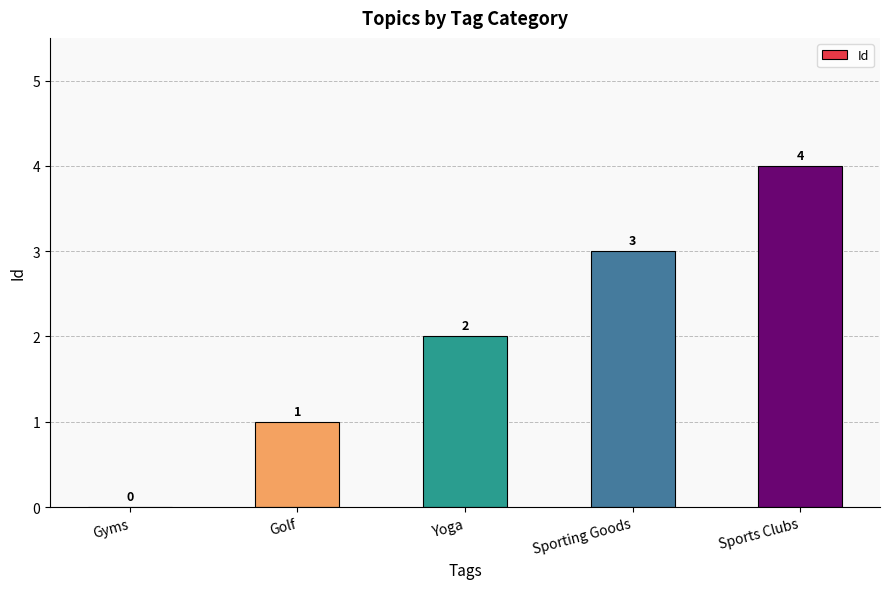

What value does the data have at Sports Clubs?

4